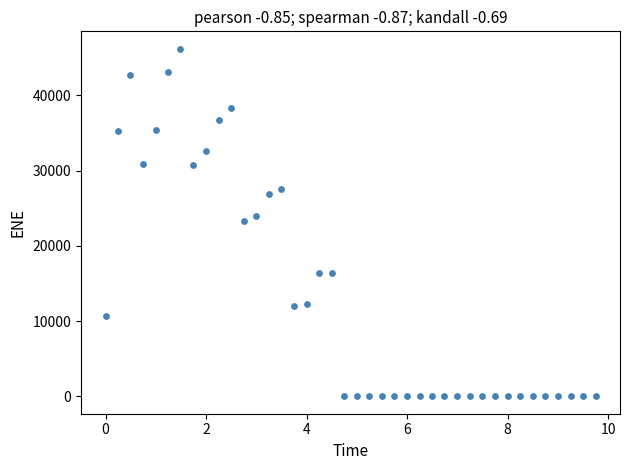

What is the range of Y values (max minus min)?

46201.9